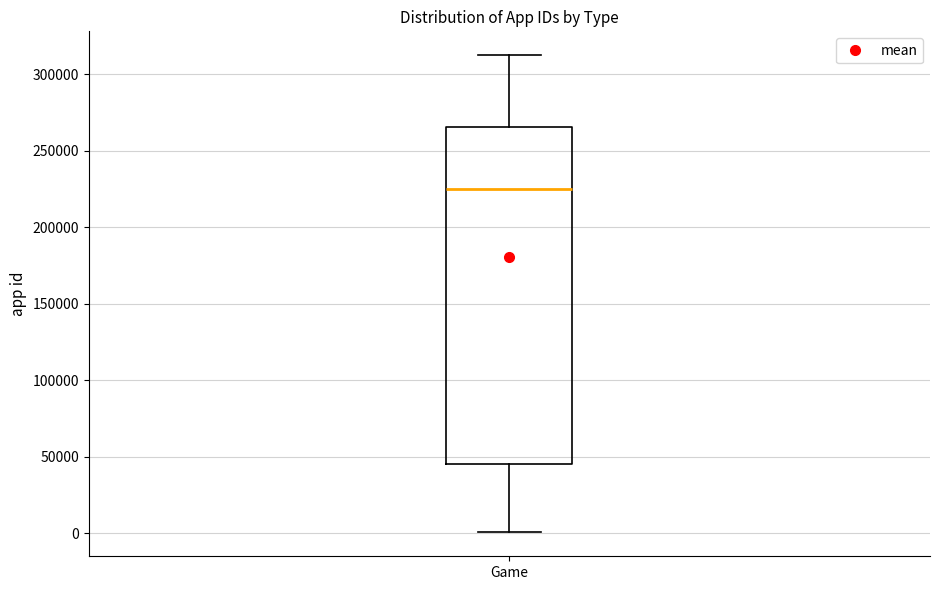

Transcribe this box plot: give where the median line is, the range the box spans, and where the two whiskers end, as read against the y-axis. The values are not printed on the chart, so give them approximately, as read against the axis.

median 225000, box 45000 to 265000, whiskers 0 to 315000